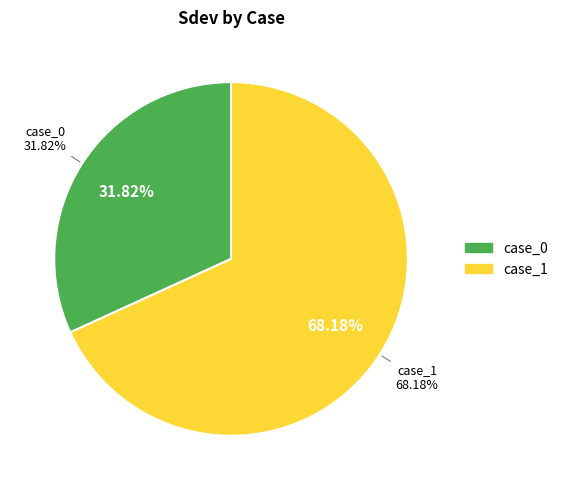

How much of the chart is everything except case_1?

31.8%